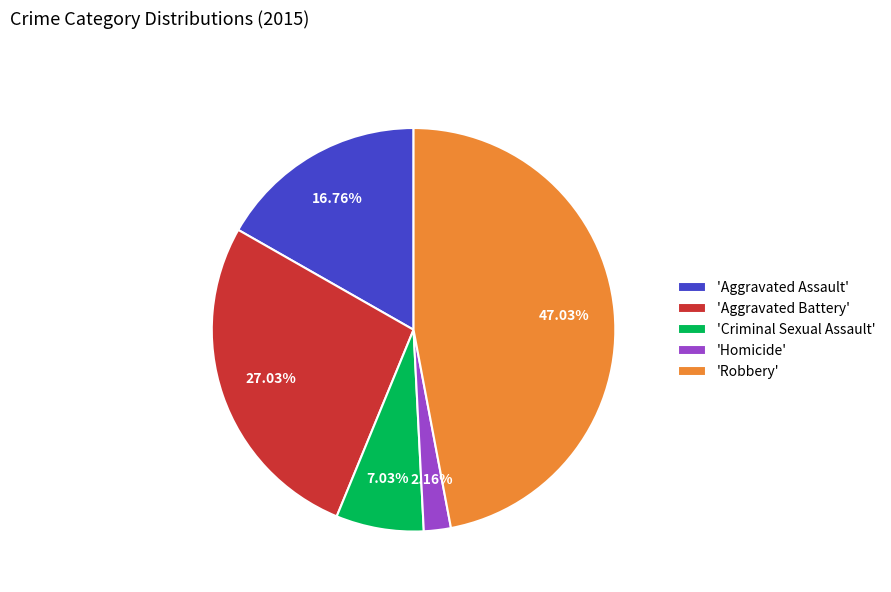

Combined, do 'Criminal Sexual Assault' and 'Homicide' account for over 50%?

No